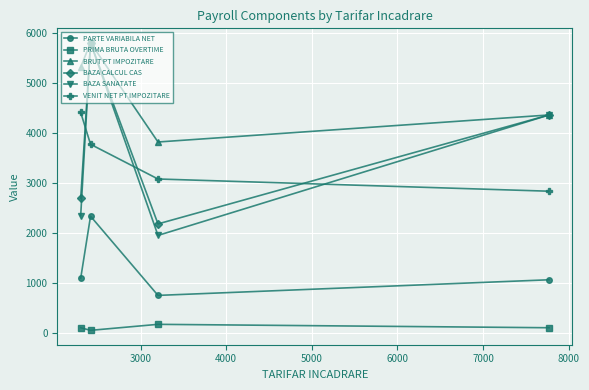

How many data points does each series have?

4